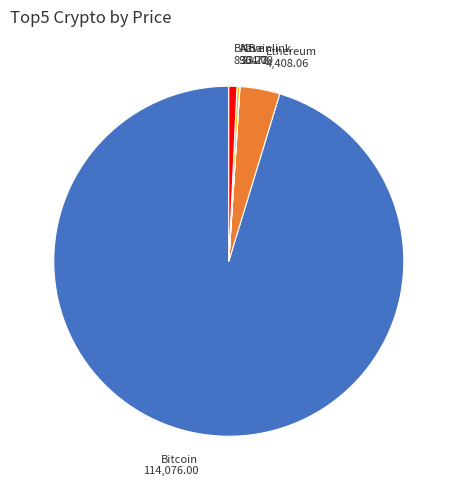

Does any single category account for the majority?

Yes